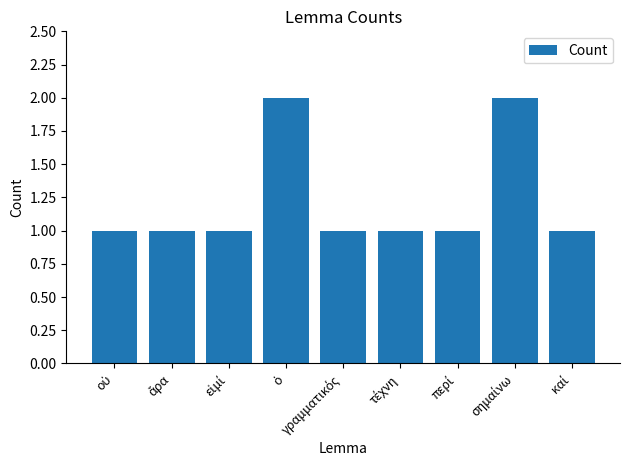

How many values are between 1 and 2?

9